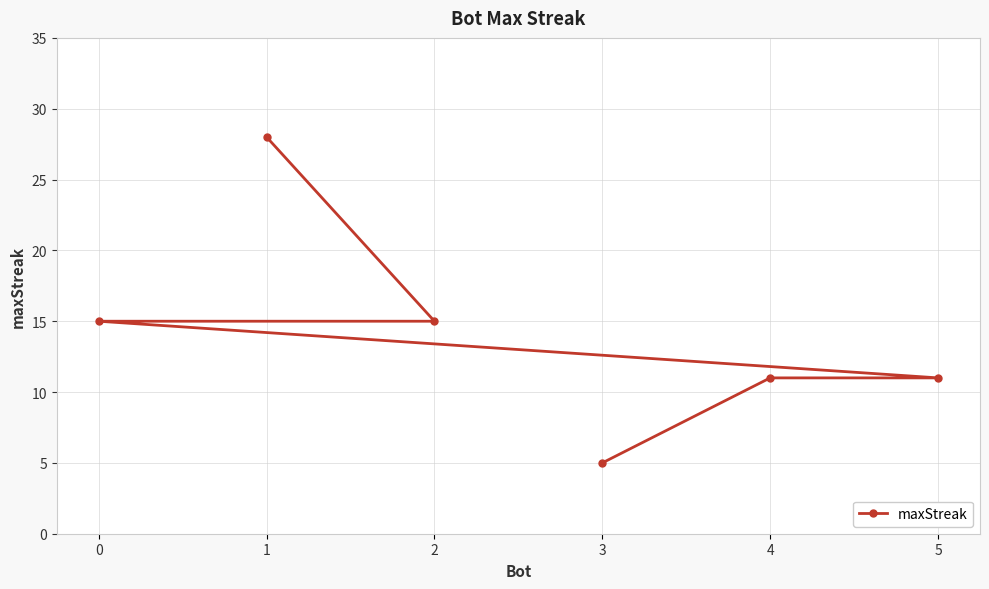

How many lines are shown in the chart?

1